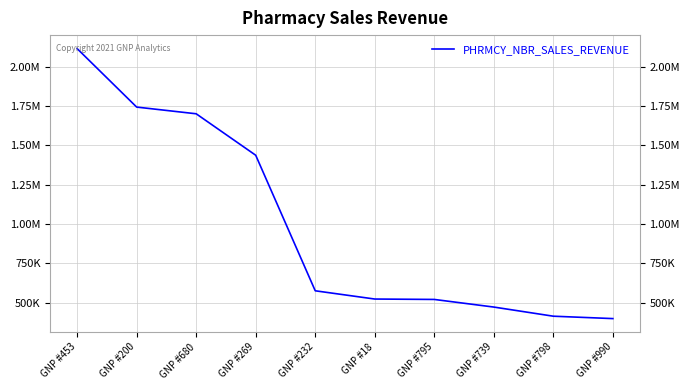

List the labels in order of value, largest first.

GNP #453, GNP #200, GNP #680, GNP #269, GNP #232, GNP #18, GNP #795, GNP #739, GNP #798, GNP #990